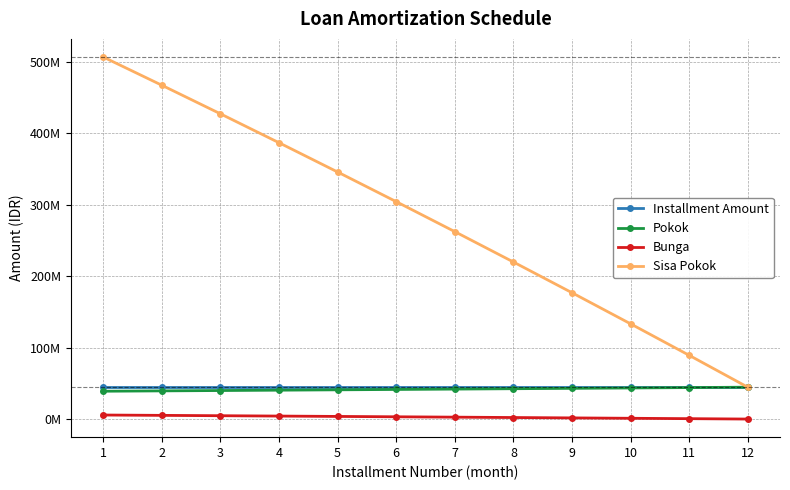

Which series has the largest total across all categories?

Sisa Pokok